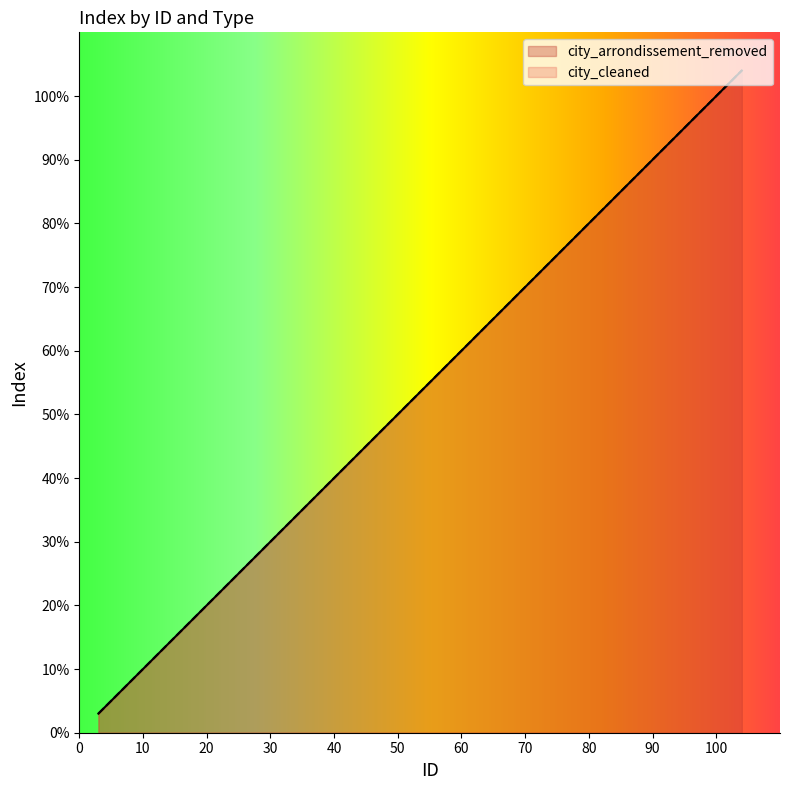

What is the value of the city_arrondissement_removed point at the 4th from the left?

82